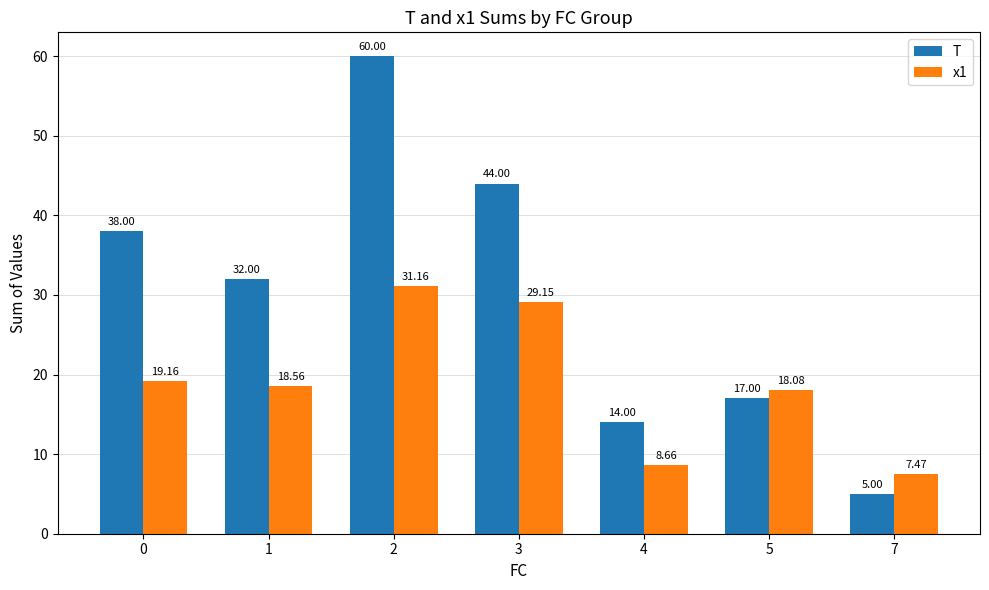

True or false: T has a value of 38.0 at 0.

True